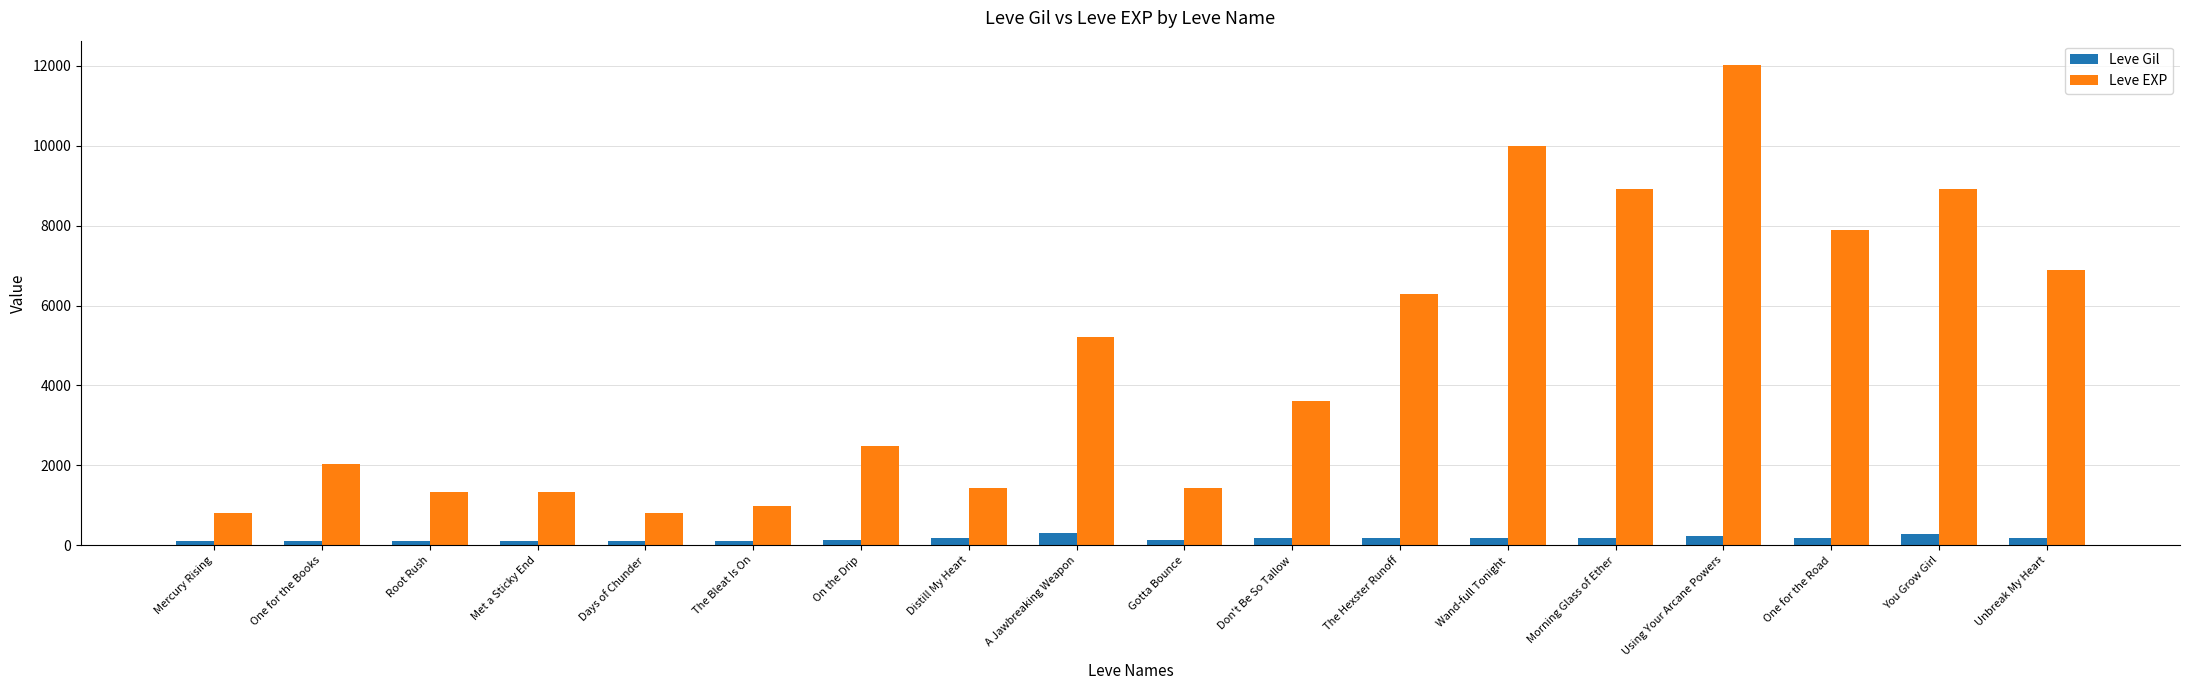

Which series has the largest total across all categories?

Leve EXP